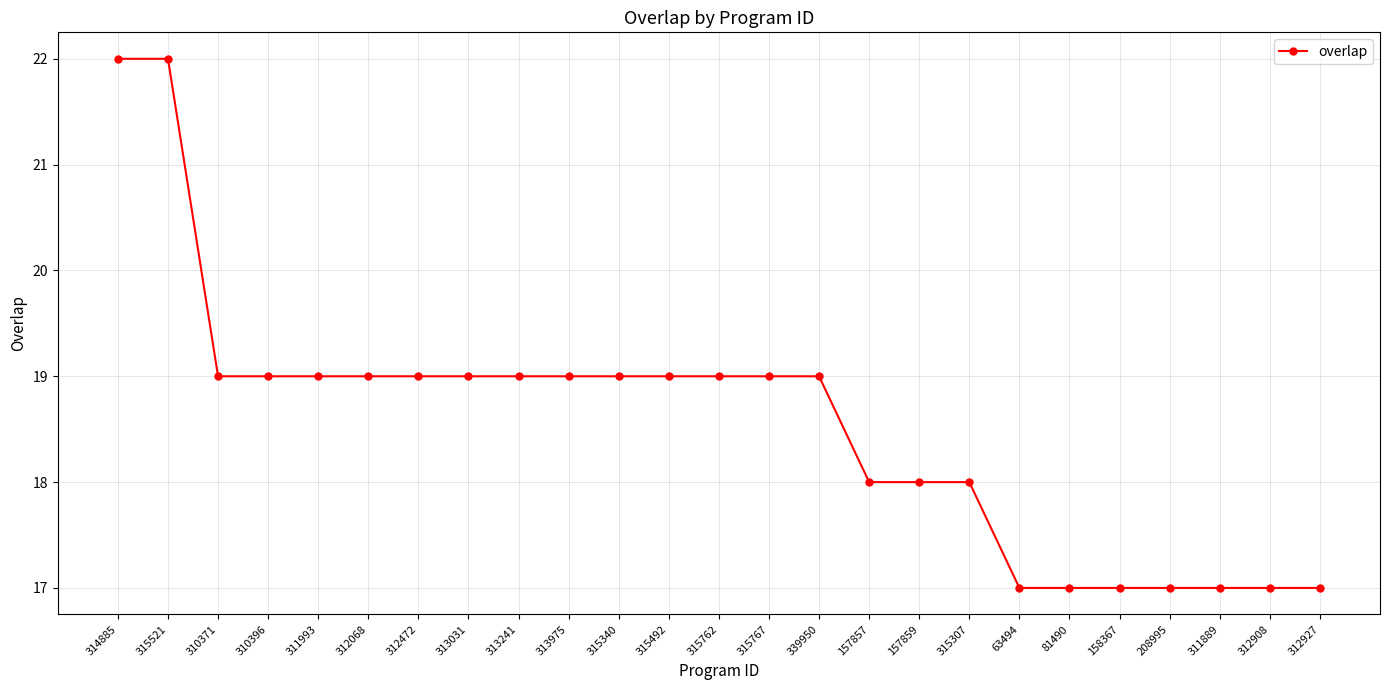

What is the minimum value shown in the chart?

17